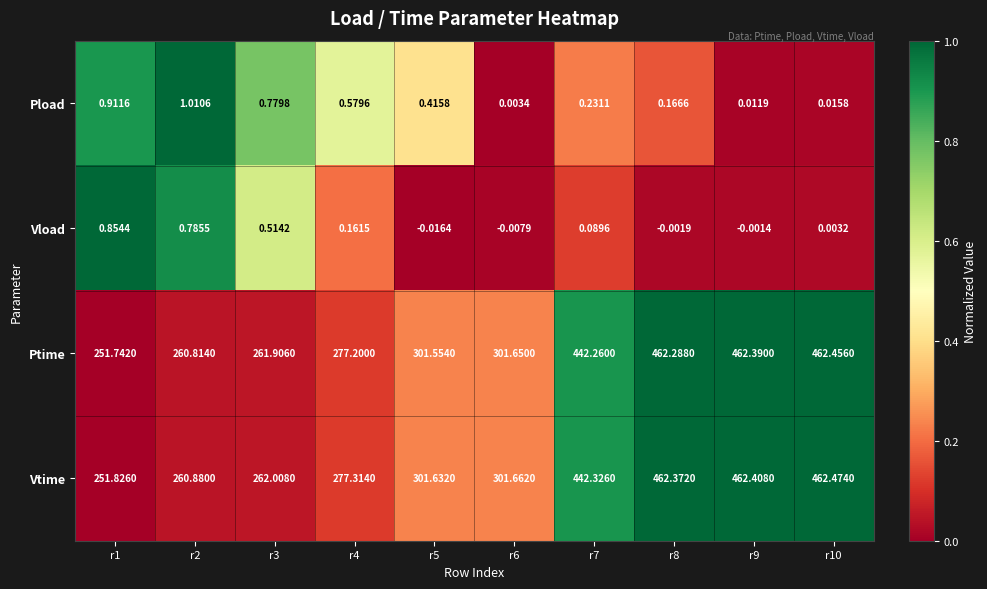

Which series has the largest total across all categories?

Vtime